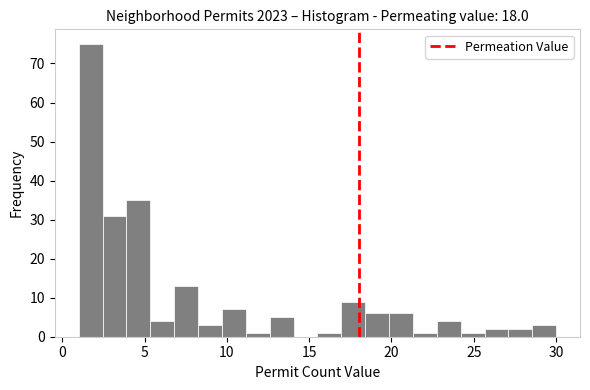

Read against the x-axis, roughly where is the centre of the tallest bar?

1.5